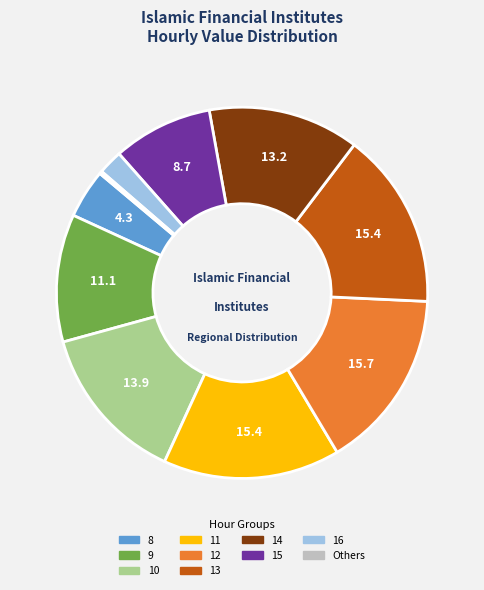

Is there any slice that represents more than half of the pie?

No